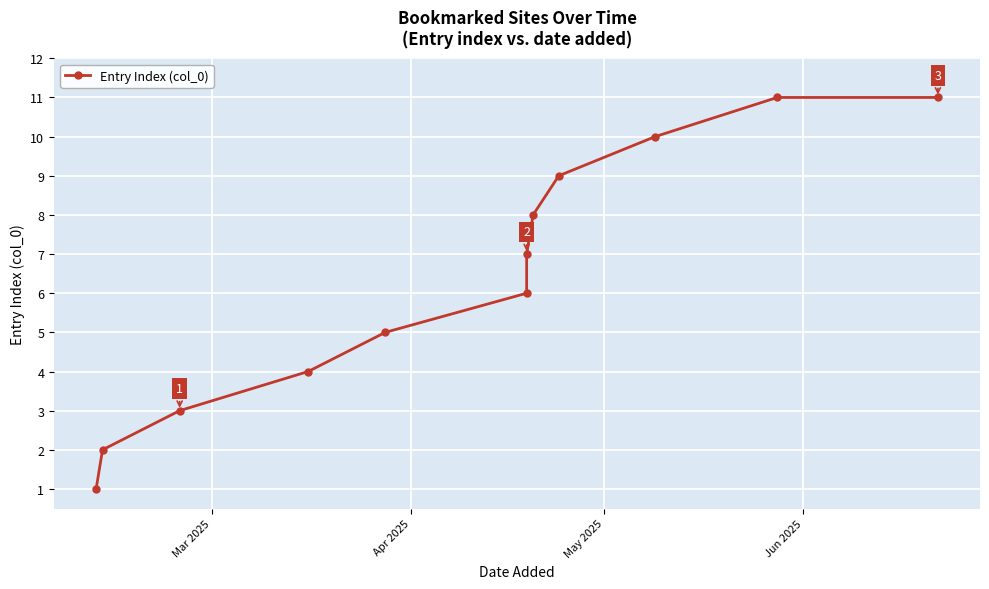

What is the difference between the maximum and second lowest values?

9